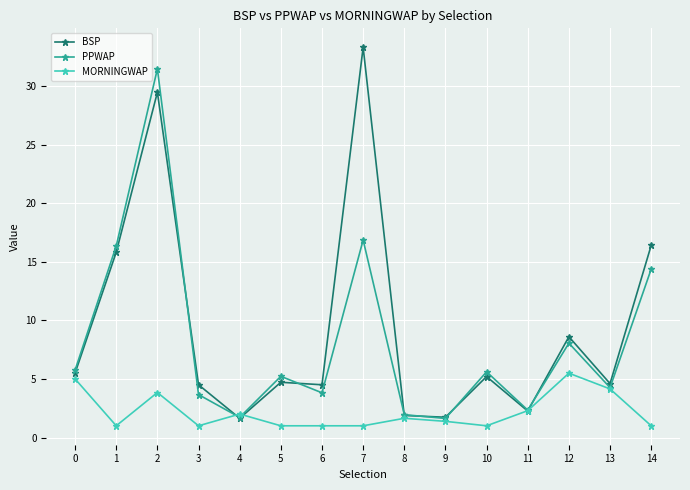

What is the value of the PPWAP point at the 8th from the left?

16.8